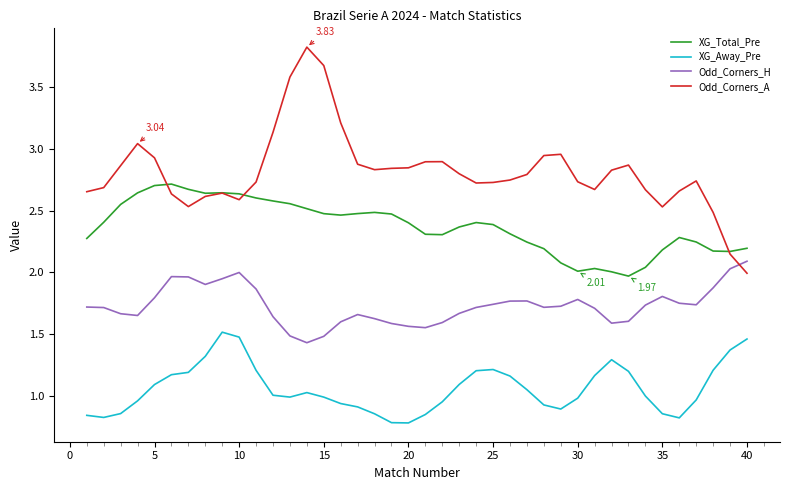

Is this an area chart (filled region under the line)?

No